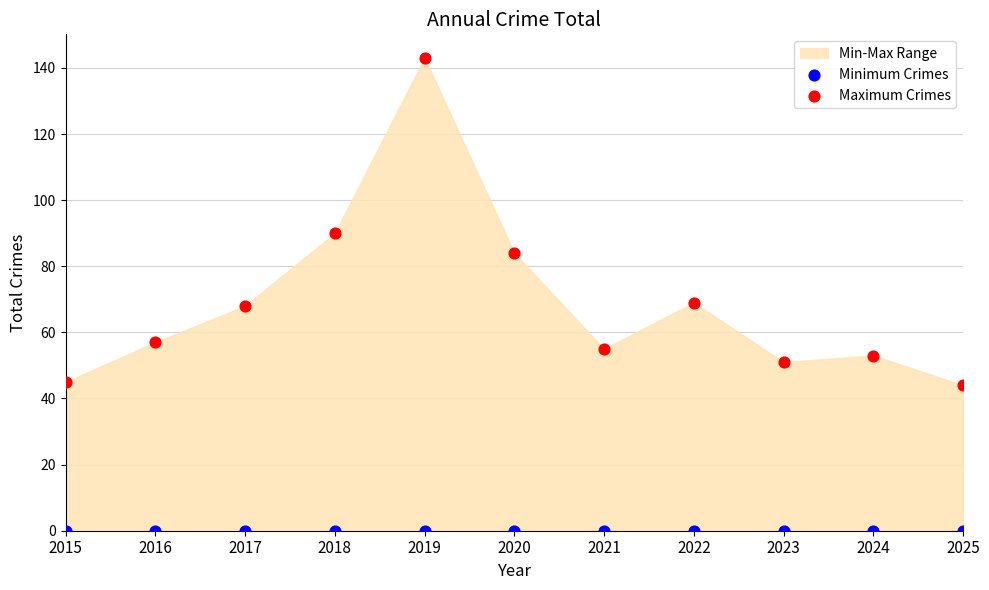

In the Maximum Crimes series, what Y value is closest to 93?

90